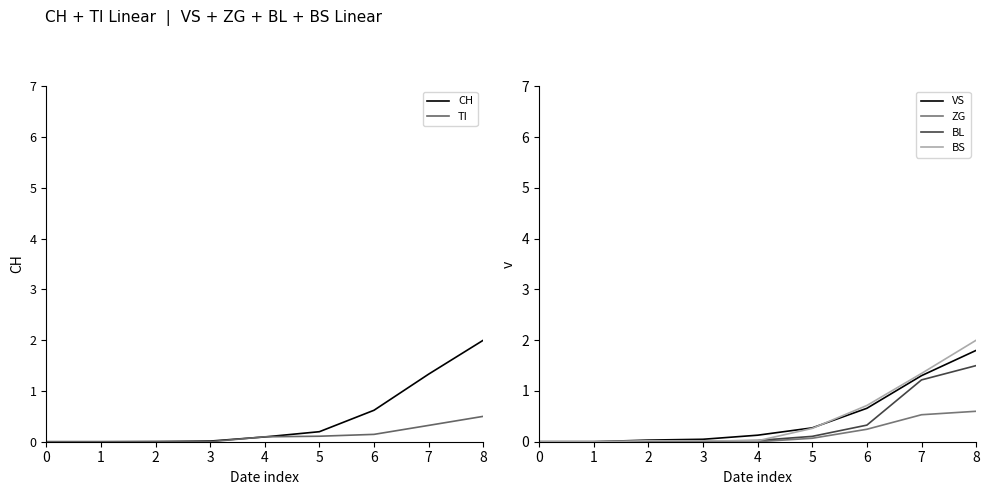

What is the spread (max minus min) of values at 5?

0.2